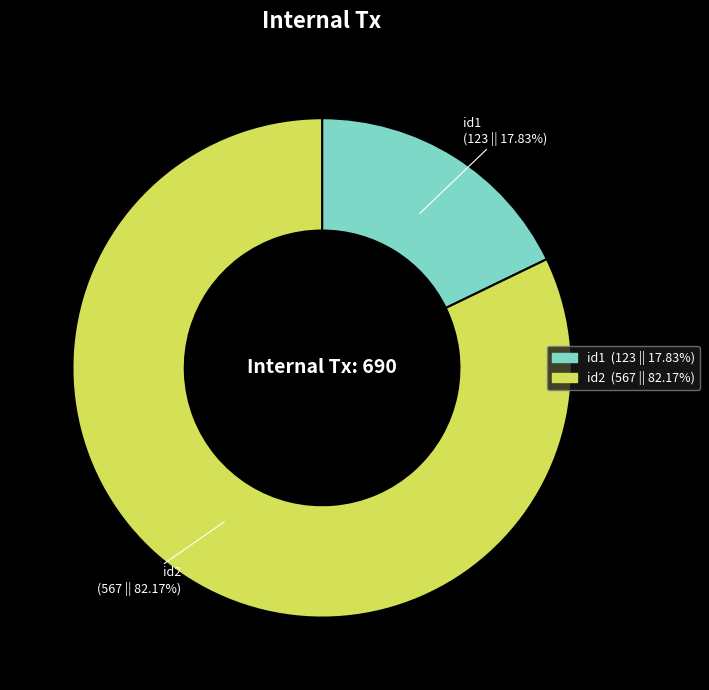

Combined, do id1 and id2 account for over 50%?

Yes